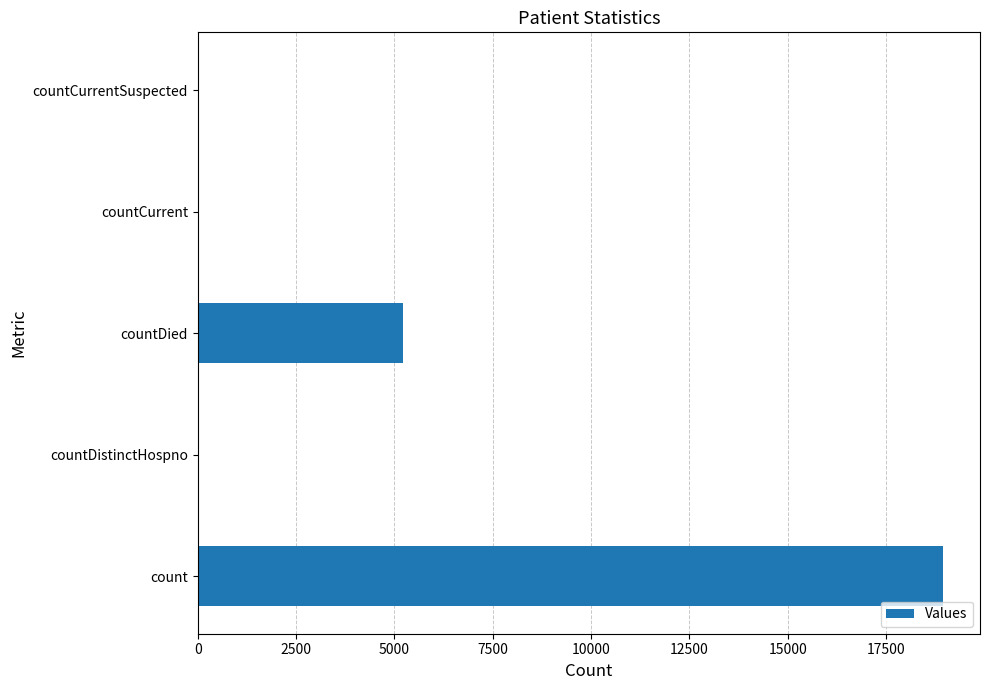

How many data points does each series have?

5